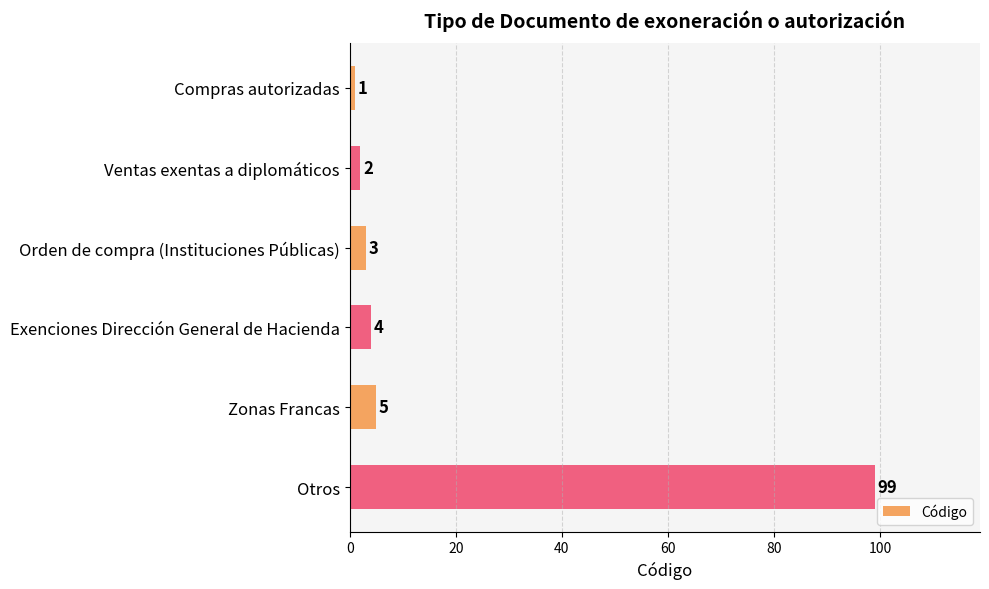

What is the value of the 4th bar from the top?

4